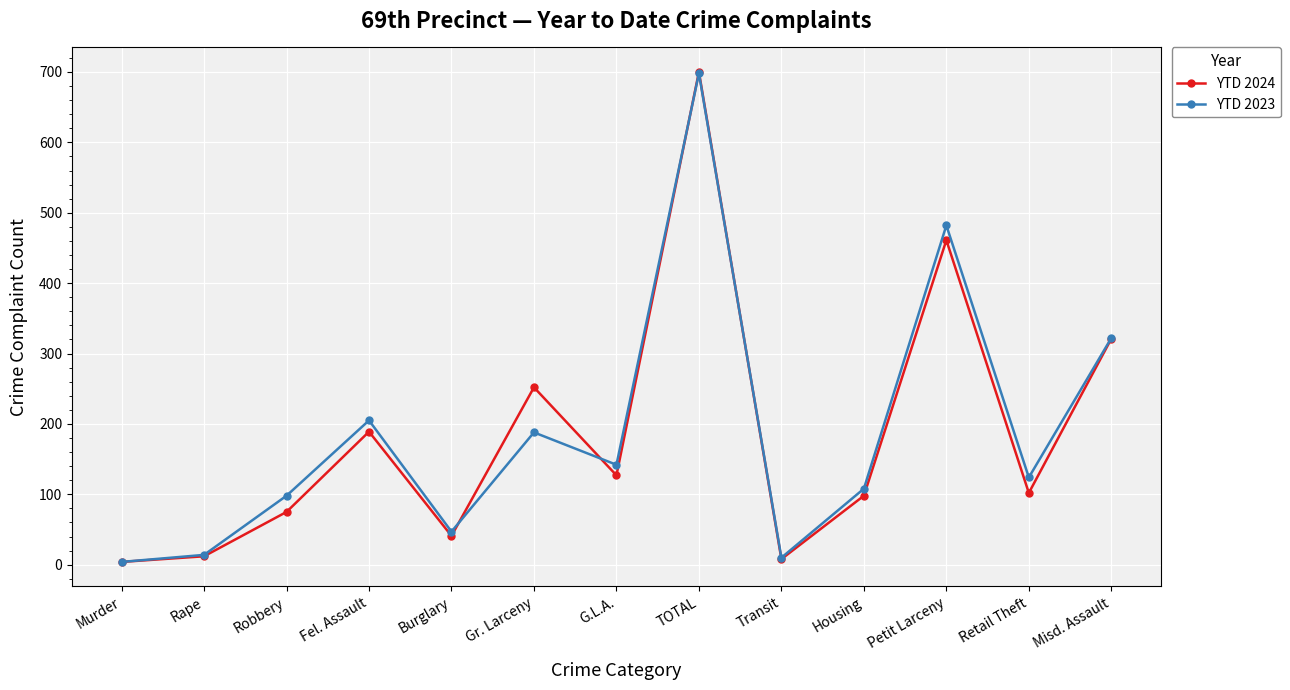

What is the greatest value displayed?

700